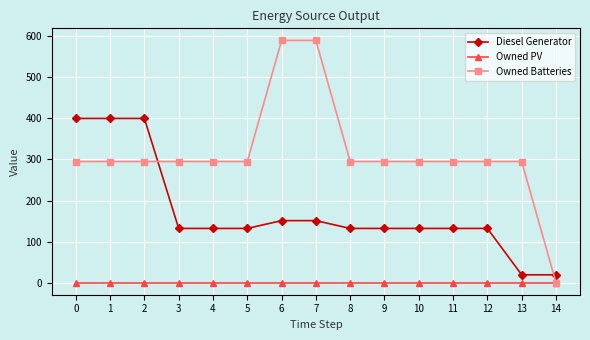

What is the average value of the Diesel Generator series?

173